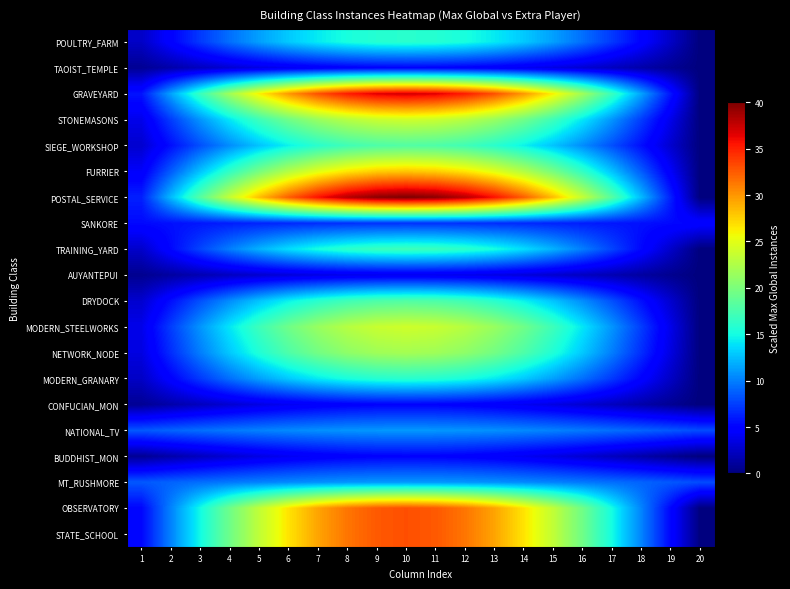

Reading left to right, transcribe all the data shown in this chart.

POULTRY_FARM: 1=2.5	2=4.9	3=7.3	4=9.4	5=11.3	6=12.9	7=14.3	8=15.2	9=15.8	10=16.0	11=15.8	12=15.2	13=14.3	14=12.9	15=11.3	16=9.4	17=7.3	18=4.9	19=2.5	20=0.0
TAOIST_TEMPLE: 1=0.8	2=1.5	3=2.3	4=2.9	5=3.5	6=4.0	7=4.5	8=4.8	9=4.9	10=5.0	11=4.9	12=4.8	13=4.5	14=4.0	15=3.5	16=2.9	17=2.3	18=1.5	19=0.8	20=0.0
GRAVEYARD: 1=5.8	2=11.4	3=16.8	4=21.7	5=26.2	6=29.9	7=33.0	8=35.2	9=36.5	10=37.0	11=36.5	12=35.2	13=33.0	14=29.9	15=26.2	16=21.7	17=16.8	18=11.4	19=5.8	20=0.0
STONEMASONS: 1=3.8	2=7.4	3=10.9	4=14.1	5=17.0	6=19.4	7=21.4	8=22.8	9=23.7	10=24.0	11=23.7	12=22.8	13=21.4	14=19.4	15=17.0	16=14.1	17=10.9	18=7.4	19=3.8	20=0.0
SIEGE_WORKSHOP: 1=2.8	2=5.6	3=8.2	4=10.6	5=12.7	6=14.6	7=16.0	8=17.1	9=17.8	10=18.0	11=17.8	12=17.1	13=16.0	14=14.6	15=12.7	16=10.6	17=8.2	18=5.6	19=2.8	20=0.0
FURRIER: 1=4.4	2=8.7	3=12.7	4=16.5	5=19.8	6=22.7	7=24.9	8=26.6	9=27.7	10=28.0	11=27.7	12=26.6	13=24.9	14=22.7	15=19.8	16=16.5	17=12.7	18=8.7	19=4.4	20=0.0
POSTAL_SERVICE: 1=6.3	2=12.4	3=18.2	4=23.5	5=28.3	6=32.4	7=35.6	8=38.0	9=39.5	10=40.0	11=39.5	12=38.0	13=35.6	14=32.4	15=28.3	16=23.5	17=18.2	18=12.4	19=6.3	20=0.0
SANKORE: 1=5.3	2=5.6	3=5.9	4=6.2	5=6.4	6=6.6	7=6.8	8=6.9	9=7.0	10=7.0	11=7.0	12=6.9	13=6.8	14=6.6	15=6.4	16=6.2	17=5.9	18=5.6	19=5.3	20=5.0
TRAINING_YARD: 1=2.7	2=5.3	3=7.7	4=10.0	5=12.0	6=13.8	7=15.1	8=16.2	9=16.8	10=17.0	11=16.8	12=16.2	13=15.1	14=13.8	15=12.0	16=10.0	17=7.7	18=5.3	19=2.7	20=0.0
AUYANTEPUI: 1=0.6	2=1.2	3=1.8	4=2.4	5=2.8	6=3.2	7=3.6	8=3.8	9=4.0	10=4.0	11=4.0	12=3.8	13=3.6	14=3.2	15=2.8	16=2.4	17=1.8	18=1.2	19=0.6	20=0.0
DRYDOCK: 1=2.8	2=5.6	3=8.2	4=10.6	5=12.7	6=14.6	7=16.0	8=17.1	9=17.8	10=18.0	11=17.8	12=17.1	13=16.0	14=14.6	15=12.7	16=10.6	17=8.2	18=5.6	19=2.8	20=0.0
MODERN_STEELWORKS: 1=3.8	2=7.4	3=10.9	4=14.1	5=17.0	6=19.4	7=21.4	8=22.8	9=23.7	10=24.0	11=23.7	12=22.8	13=21.4	14=19.4	15=17.0	16=14.1	17=10.9	18=7.4	19=3.8	20=0.0
NETWORK_NODE: 1=3.4	2=6.8	3=10.0	4=12.9	5=15.6	6=17.8	7=19.6	8=20.9	9=21.7	10=22.0	11=21.7	12=20.9	13=19.6	14=17.8	15=15.6	16=12.9	17=10.0	18=6.8	19=3.4	20=0.0
MODERN_GRANARY: 1=2.5	2=4.9	3=7.3	4=9.4	5=11.3	6=12.9	7=14.3	8=15.2	9=15.8	10=16.0	11=15.8	12=15.2	13=14.3	14=12.9	15=11.3	16=9.4	17=7.3	18=4.9	19=2.5	20=0.0
CONFUCIAN_MON: 1=0.8	2=1.5	3=2.3	4=2.9	5=3.5	6=4.0	7=4.5	8=4.8	9=4.9	10=5.0	11=4.9	12=4.8	13=4.5	14=4.0	15=3.5	16=2.9	17=2.3	18=1.5	19=0.8	20=0.0
NATIONAL_TV: 1=8.5	2=8.9	3=9.4	4=9.8	5=10.1	6=10.4	7=10.7	8=10.9	9=11.0	10=11.0	11=11.0	12=10.9	13=10.7	14=10.4	15=10.1	16=9.8	17=9.4	18=8.9	19=8.5	20=8.0
BUDDHIST_MON: 1=0.8	2=1.5	3=2.3	4=2.9	5=3.5	6=4.0	7=4.5	8=4.8	9=4.9	10=5.0	11=4.9	12=4.8	13=4.5	14=4.0	15=3.5	16=2.9	17=2.3	18=1.5	19=0.8	20=0.0
MT_RUSHMORE: 1=8.5	2=8.9	3=9.4	4=9.8	5=10.1	6=10.4	7=10.7	8=10.9	9=11.0	10=11.0	11=11.0	12=10.9	13=10.7	14=10.4	15=10.1	16=9.8	17=9.4	18=8.9	19=8.5	20=8.0
OBSERVATORY: 1=5.2	2=10.2	3=15.0	4=19.4	5=23.3	6=26.7	7=29.4	8=31.4	9=32.6	10=33.0	11=32.6	12=31.4	13=29.4	14=26.7	15=23.3	16=19.4	17=15.0	18=10.2	19=5.2	20=0.0
STATE_SCHOOL: 1=5.2	2=10.2	3=15.0	4=19.4	5=23.3	6=26.7	7=29.4	8=31.4	9=32.6	10=33.0	11=32.6	12=31.4	13=29.4	14=26.7	15=23.3	16=19.4	17=15.0	18=10.2	19=5.2	20=0.0